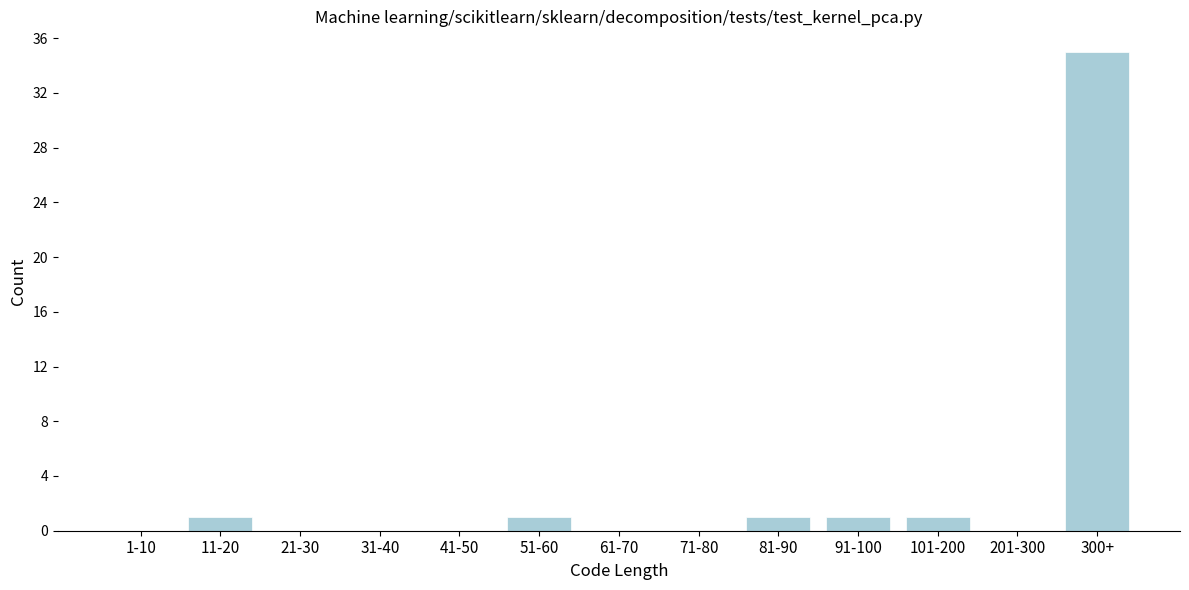

Reading right to left, what are all the values shown in this chart?

300+=35	201-300=0	101-200=1	91-100=1	81-90=1	71-80=0	61-70=0	51-60=1	41-50=0	31-40=0	21-30=0	11-20=1	1-10=0